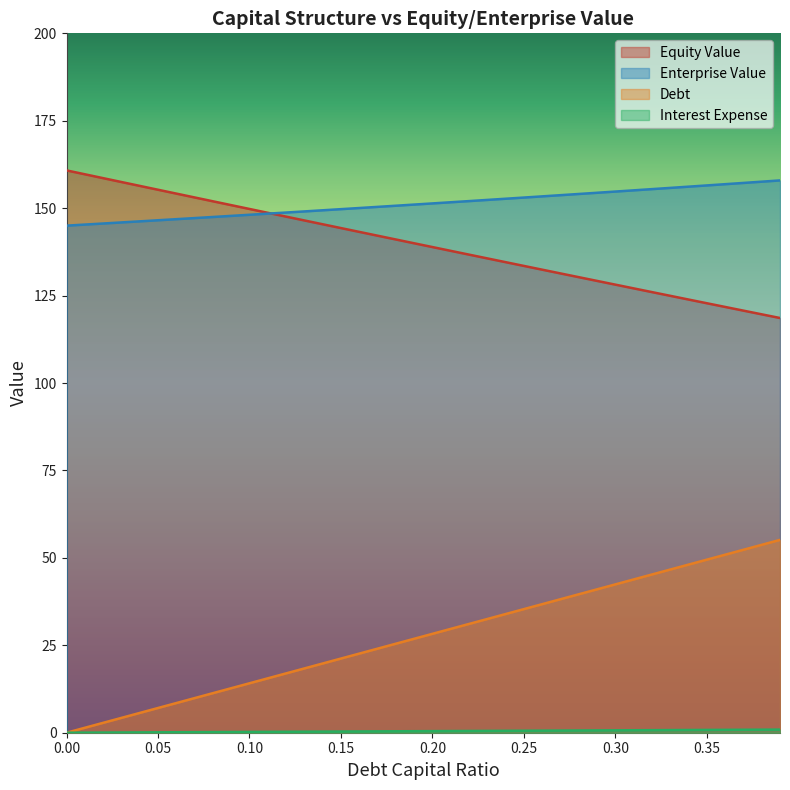

The enterprise_value series shows 149.1 at 0.13. True or false?

True